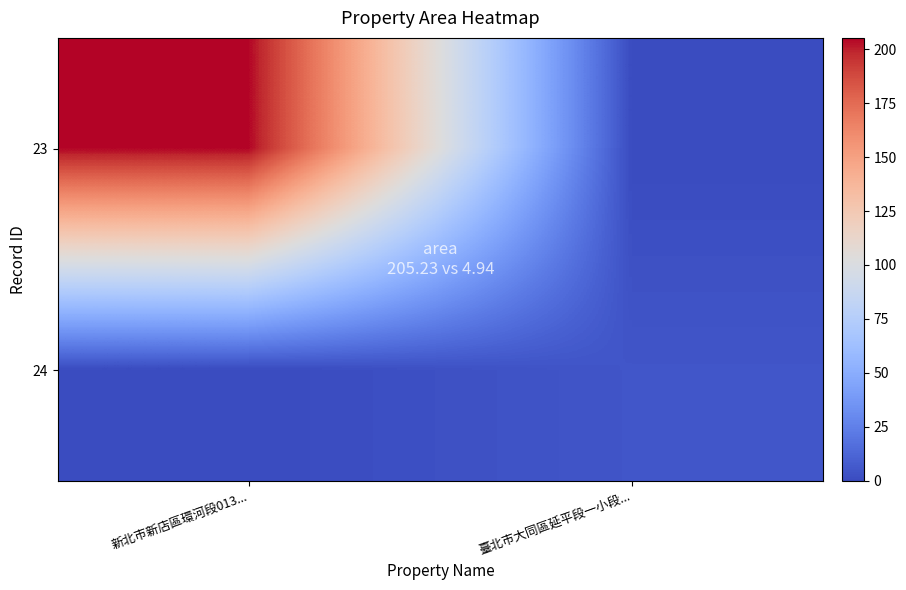

Reading left to right, list all the values displayed in this chart.

23: 新北市新店區環河段013...=205.2	臺北市大同區延平段一小段...=0.0
24: 新北市新店區環河段013...=0.0	臺北市大同區延平段一小段...=4.9